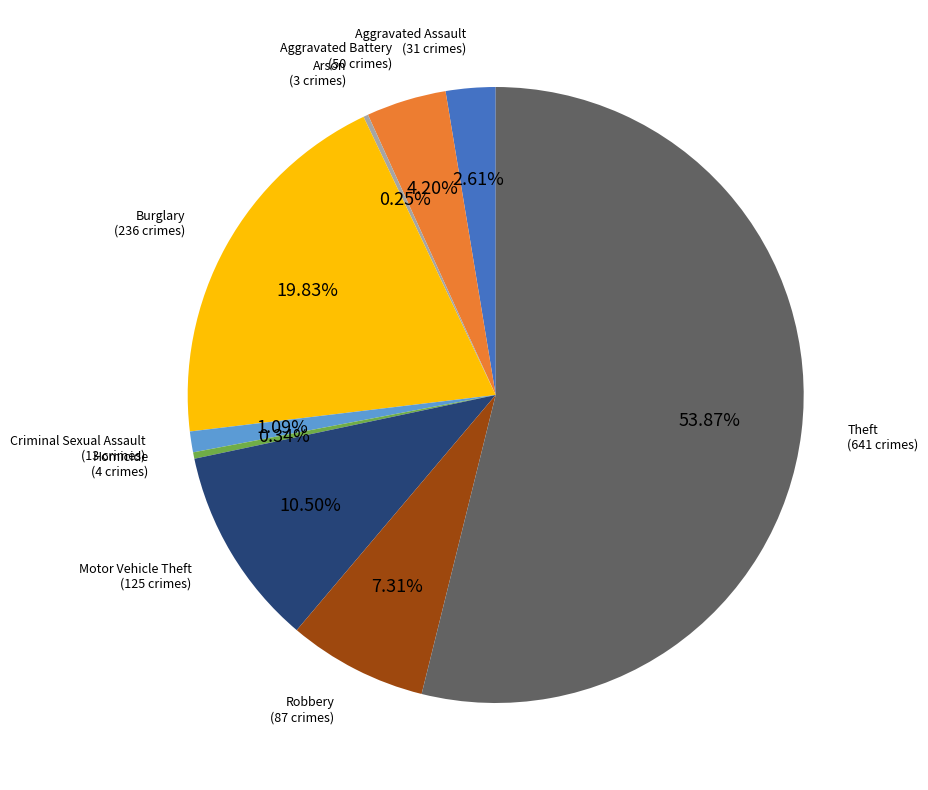

Is there any slice that represents more than half of the pie?

Yes